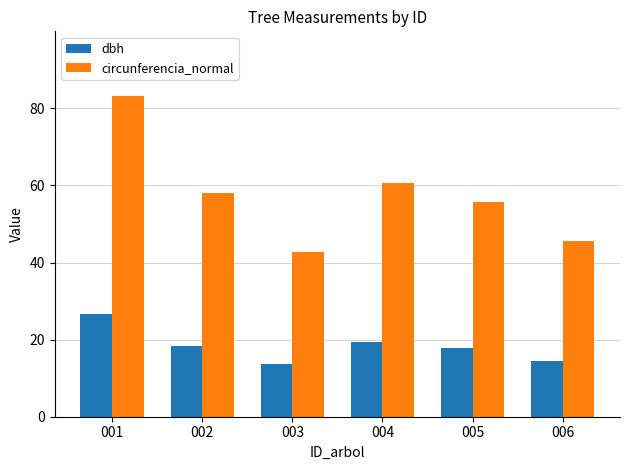

How many data points in circunferencia_normal are above 58?

3